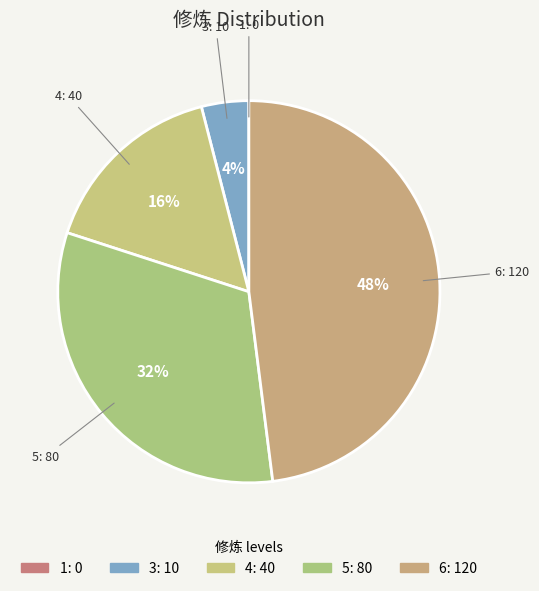

To the nearest percent, what percentage of the pie is 5?

32%